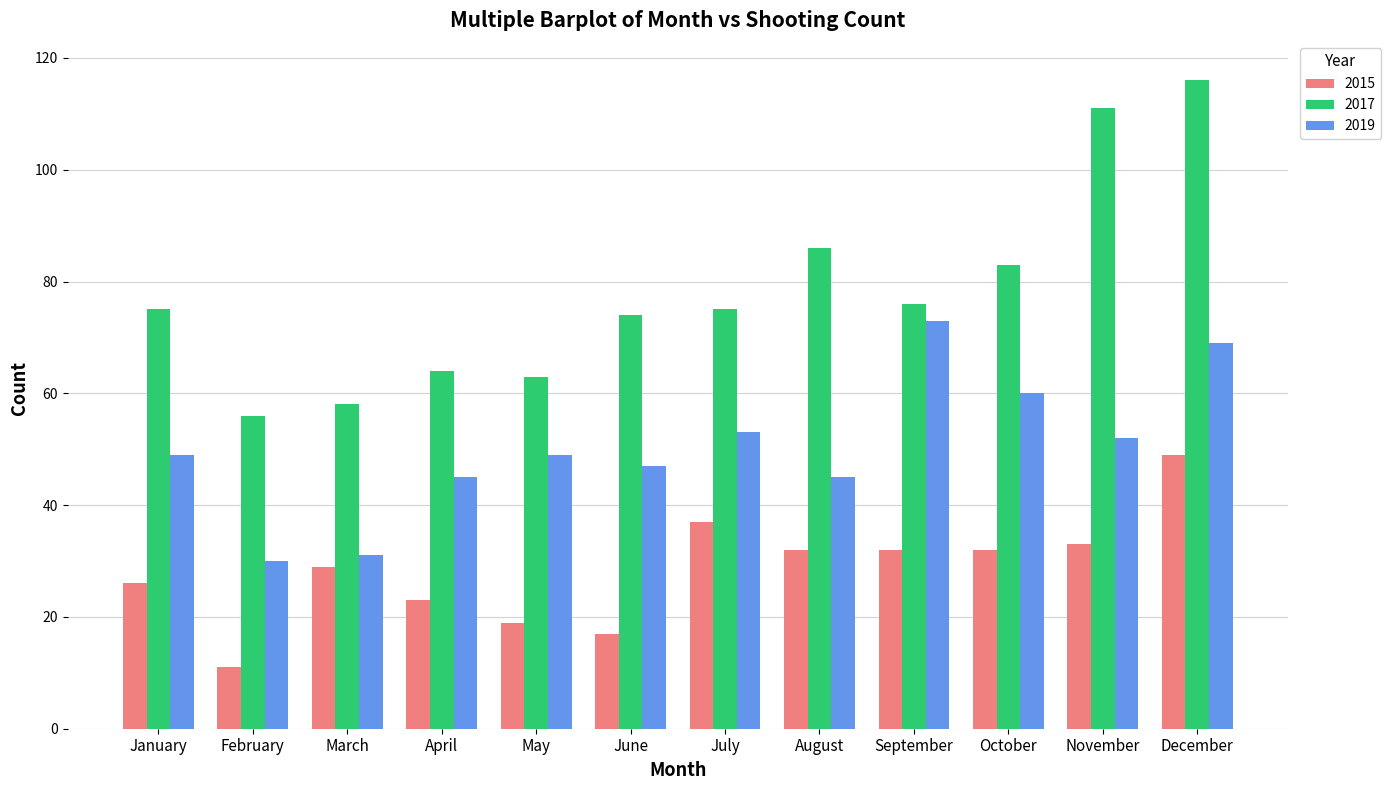

At which label does 2017 reach its minimum?

February